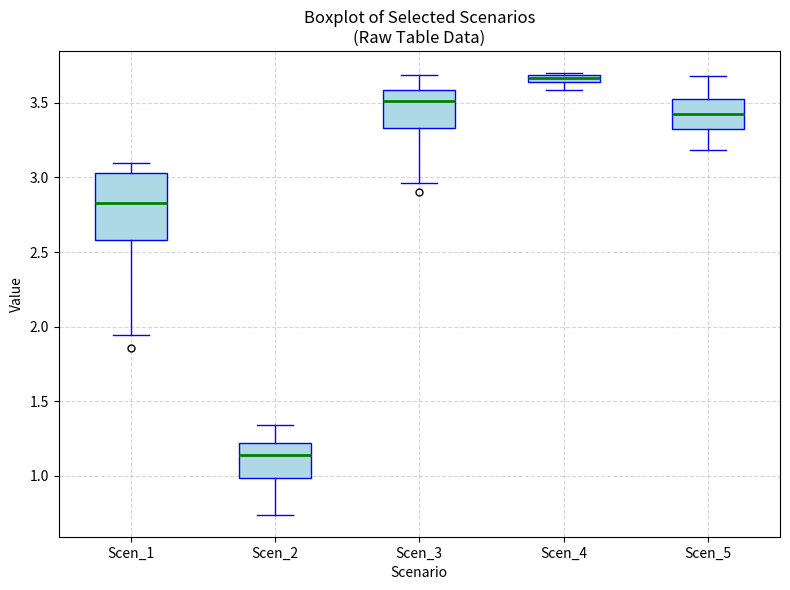

Where does the upper whisker of the box for Scen_1 end on the y-axis? The values are not printed on the chart, so give them approximately, as read against the axis.

3.10